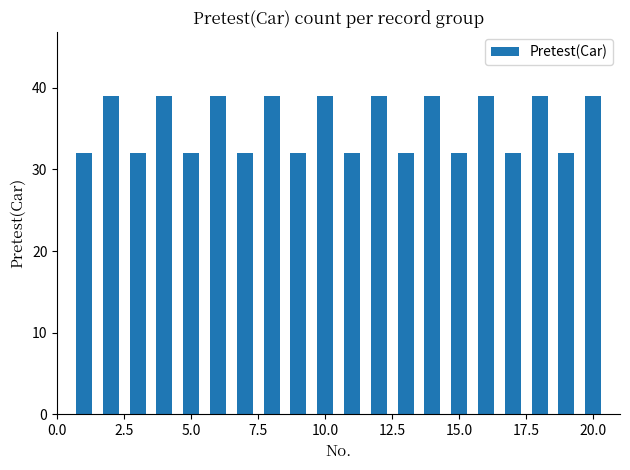

What is the minimum value shown in the chart?

32